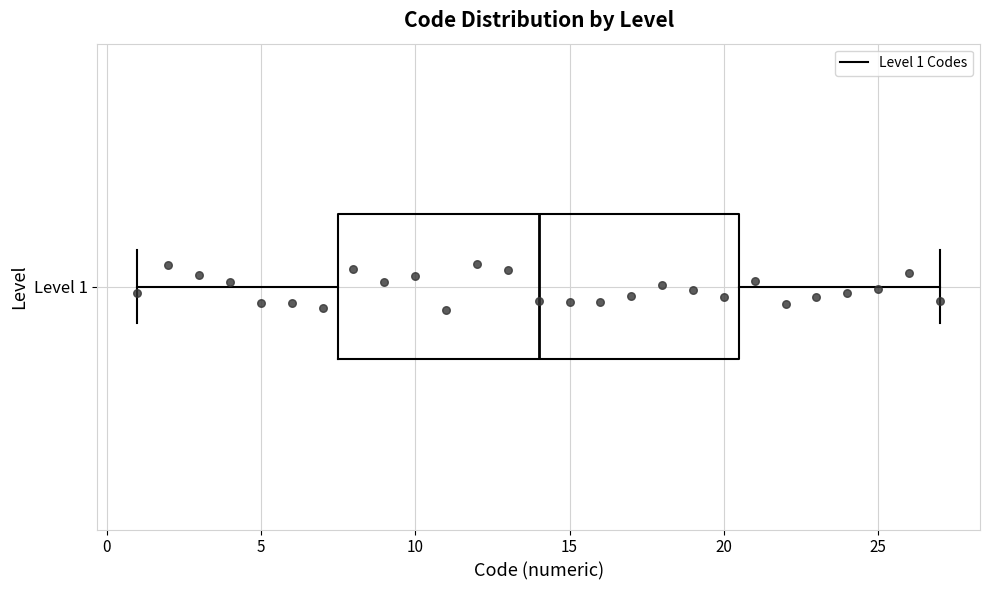

Transcribe this box plot: give where the median line is, the range the box spans, and where the two whiskers end, as read against the x-axis. The values are not printed on the chart, so give them approximately, as read against the axis.

median 14.0, box 7.5 to 20.5, whiskers 1.0 to 27.0